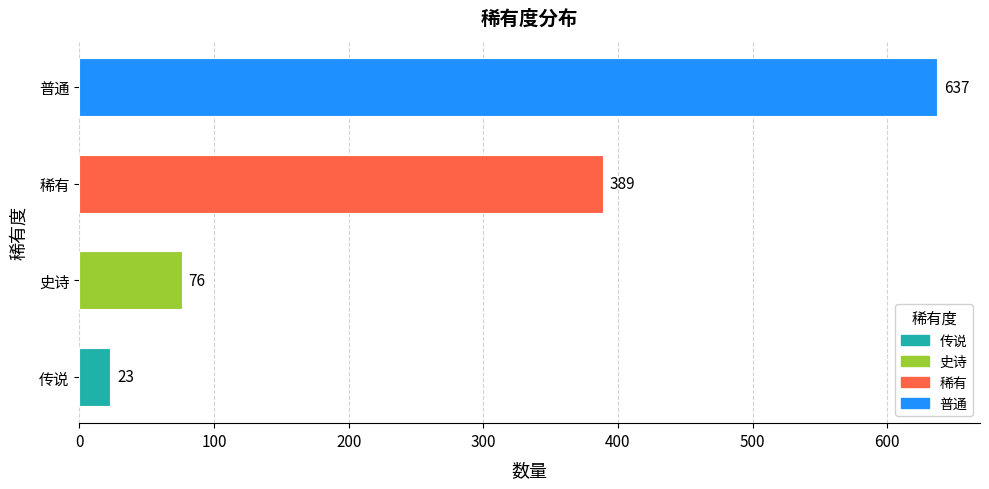

Rank the categories by value from lowest to highest.

传说, 史诗, 稀有, 普通